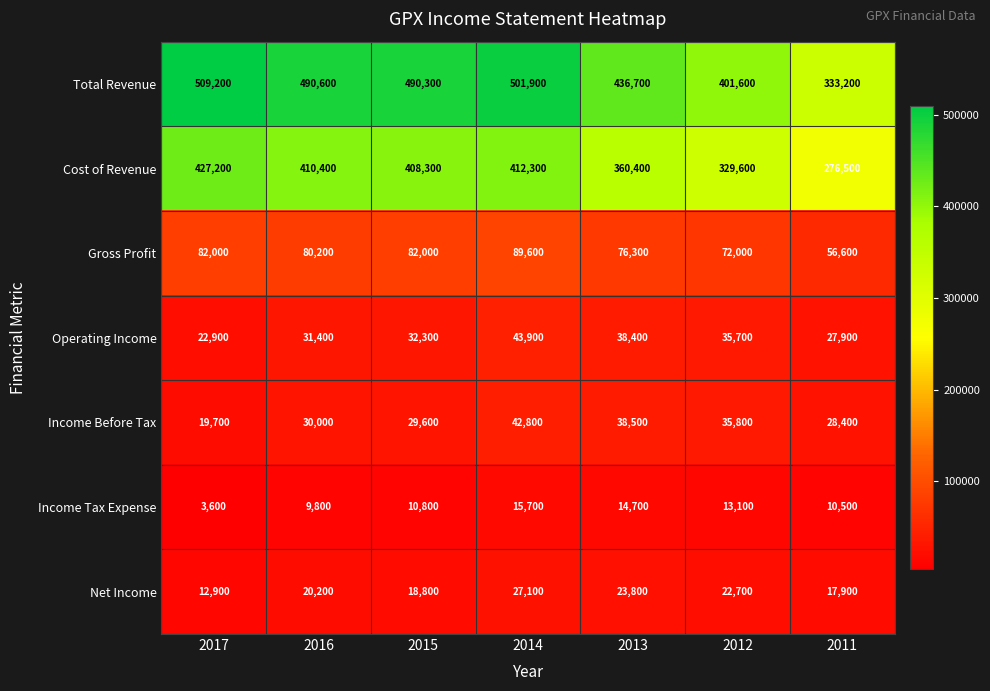

What is the total value across all series at 2011?

751000